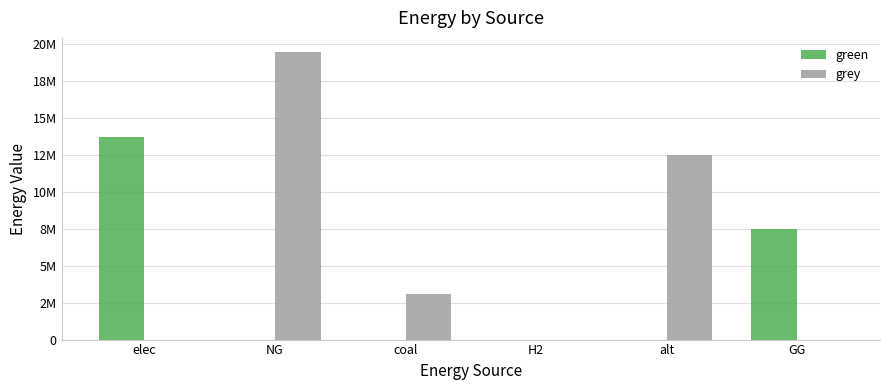

Are the bars horizontal?

No